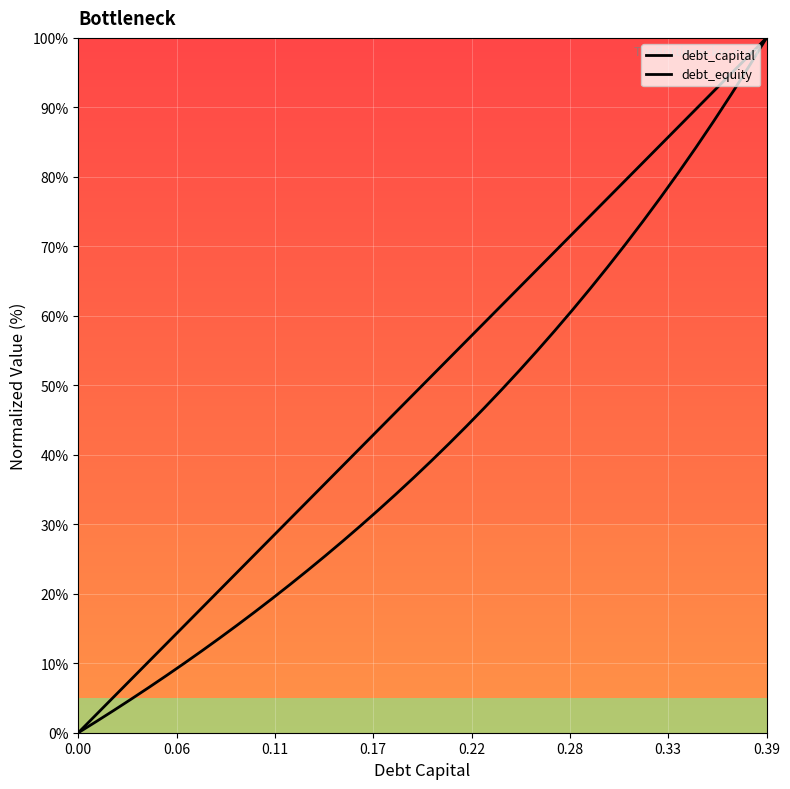

Which series has the largest range (max minus min)?

debt_capital